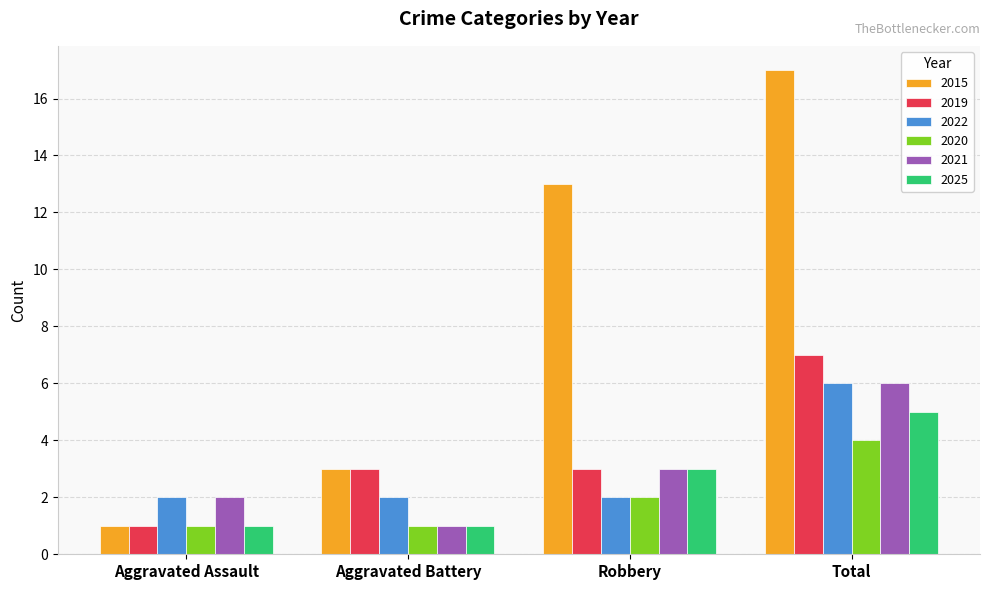

What position from the right is Total?

1